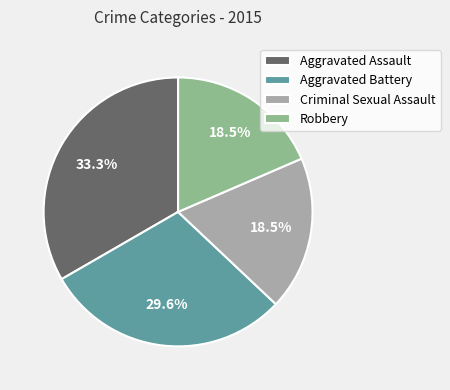

Approximately how many times larger is the value at Aggravated Assault compared to Robbery?

1.8